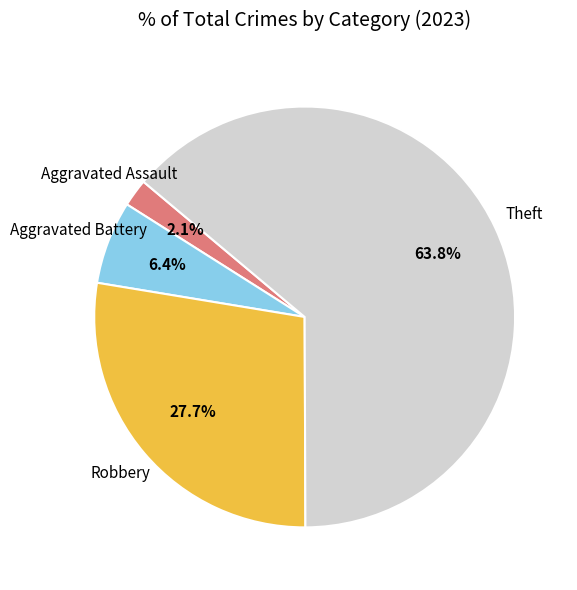

Is there a majority slice in this chart?

Yes